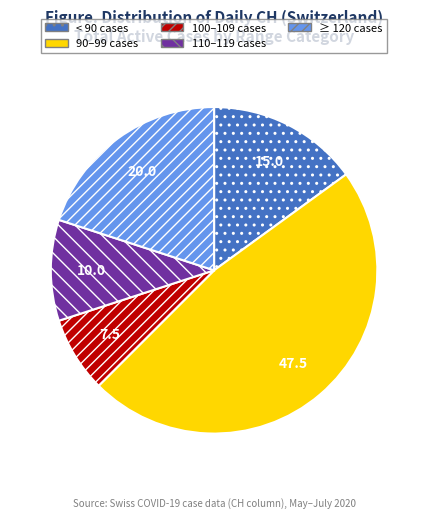

How many segments does this pie chart have?

5